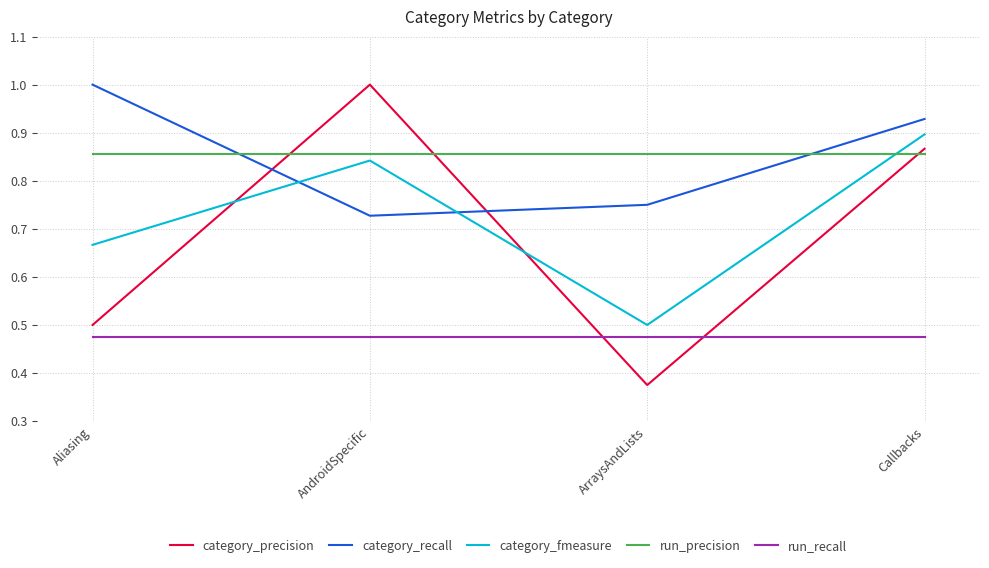

True or false: run_precision has more than 2 interior local peaks.

False